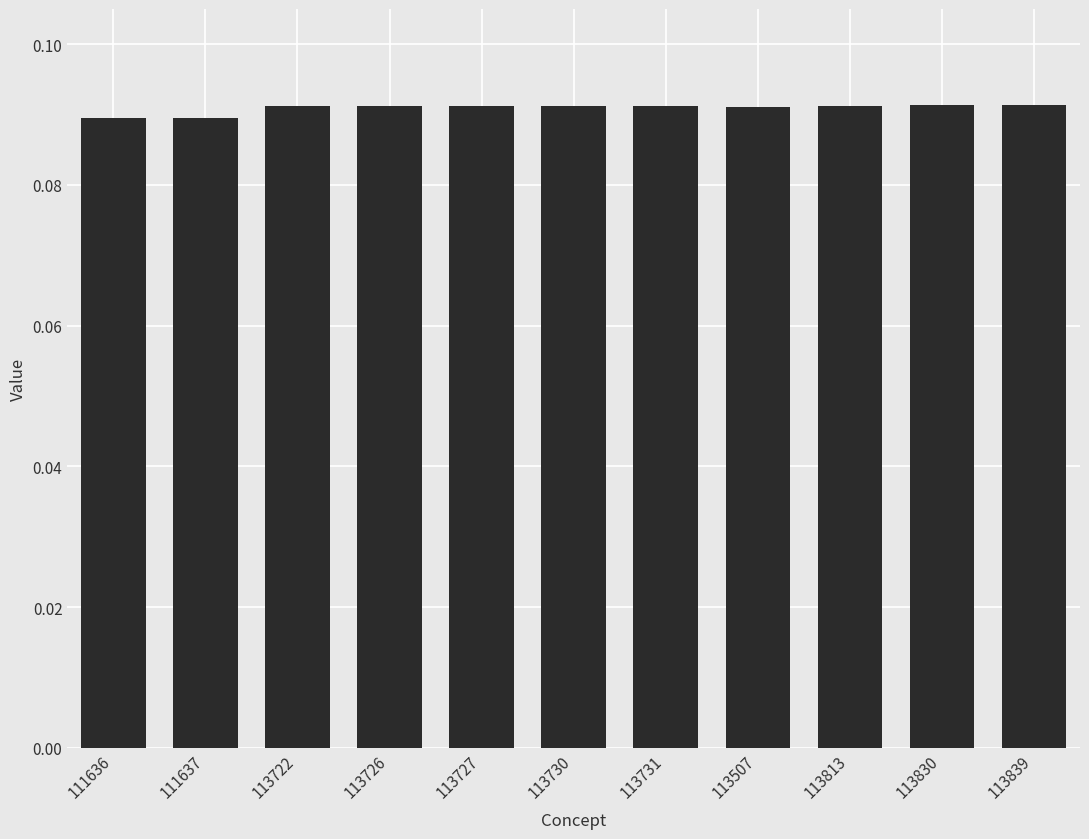

Does the chart contain any negative values?

No